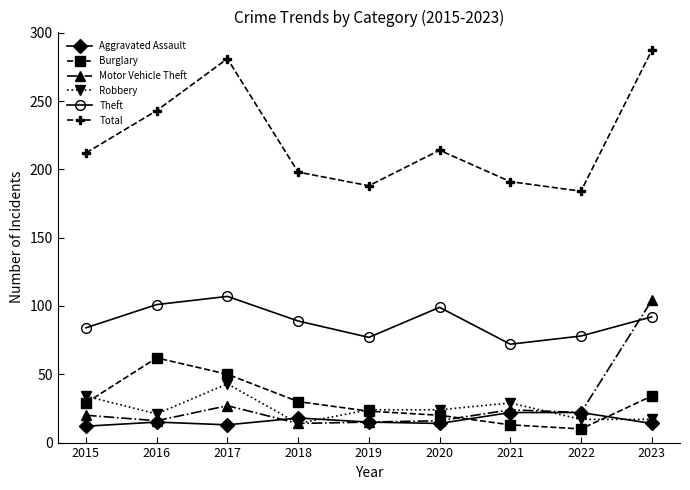

Is the value of Total at 2017 greater than the value of Theft at 2016?

Yes